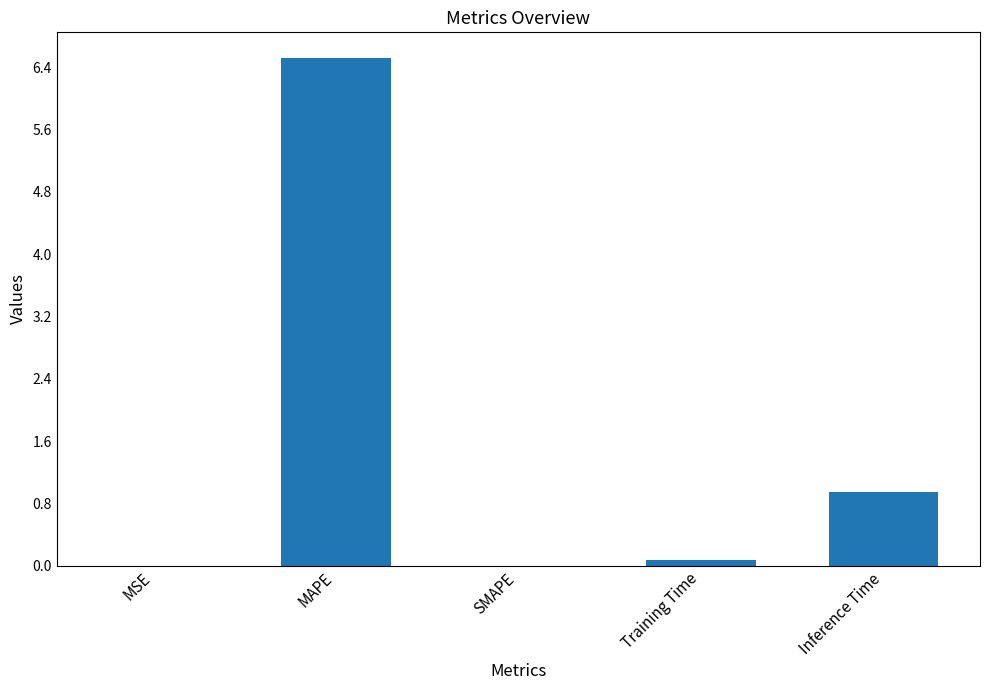

At which category does the chart reach its peak across all series?

MAPE